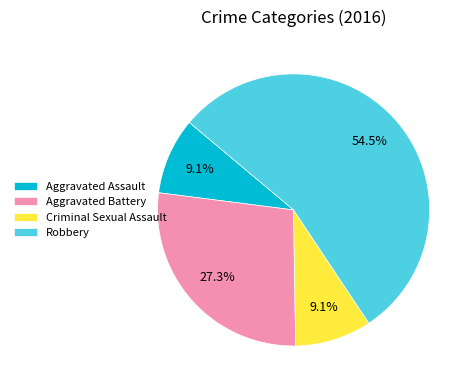

How many segments does this pie chart have?

4